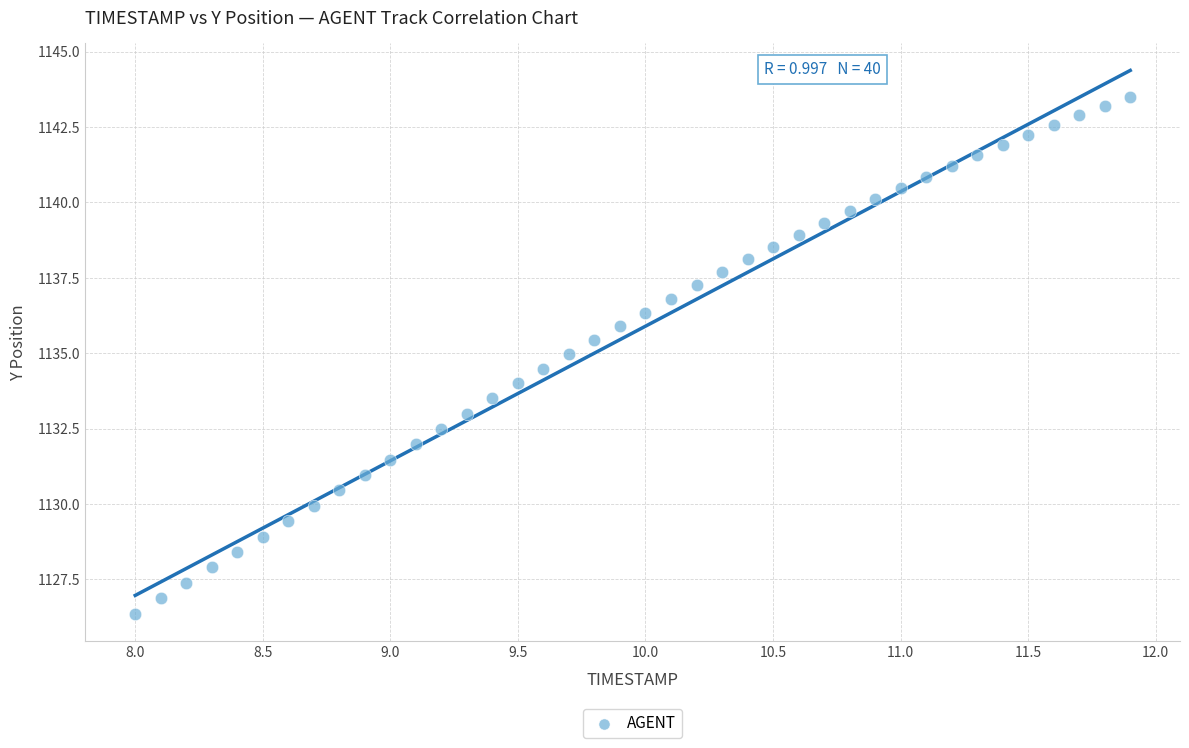

What is the range of X values (max minus min)?

3.9